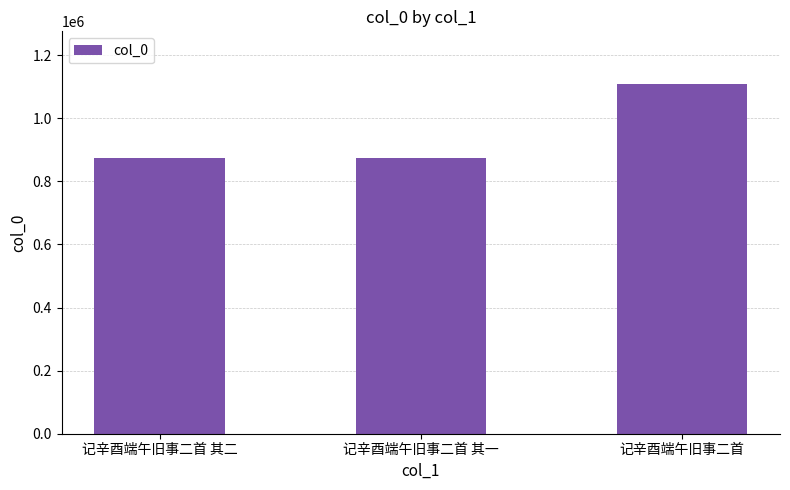

True or false: the data shows 216481 at 记辛酉端午旧事二首 其一.

False